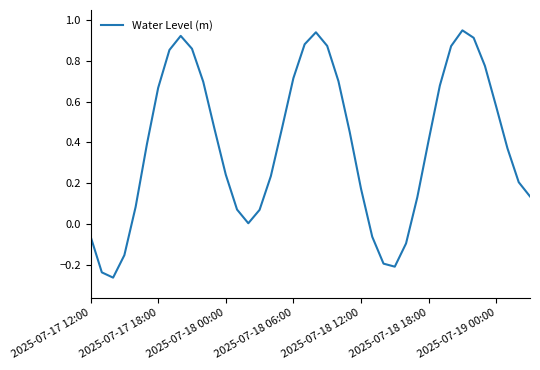

What is the difference between the maximum and minimum values?

1.2